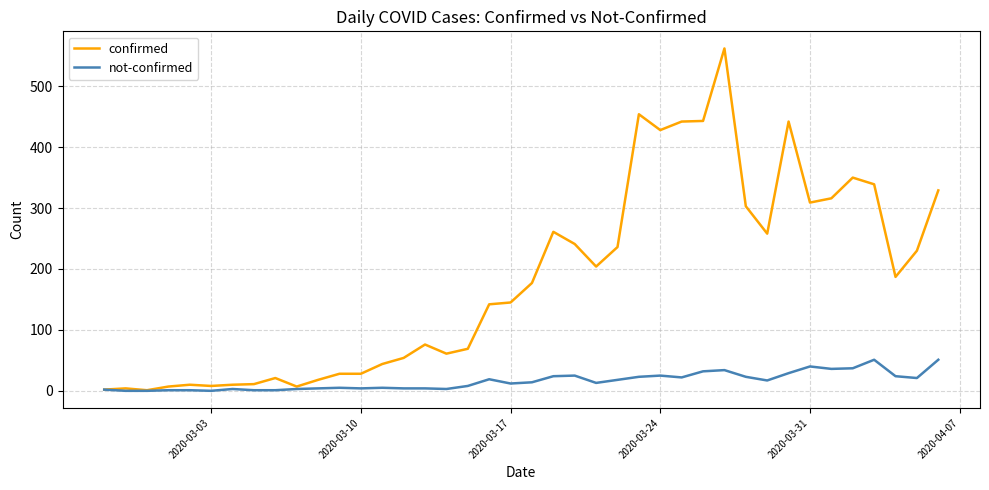

List the series in order of their overall mean, lowest first.

not-confirmed, confirmed